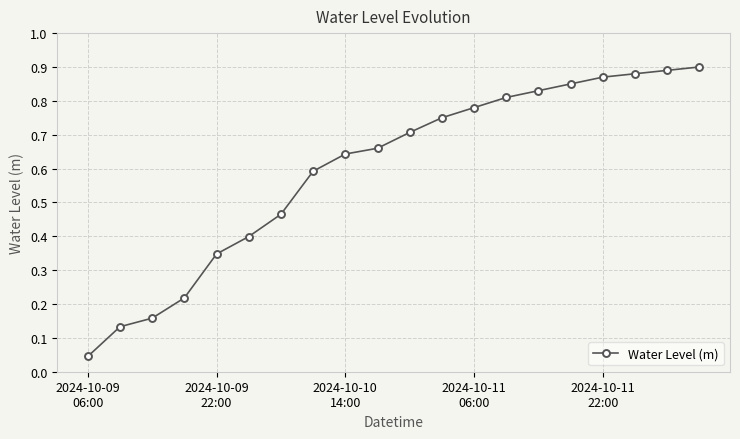

What is the label of the 1st point from the left?

2024-10-09
06:00